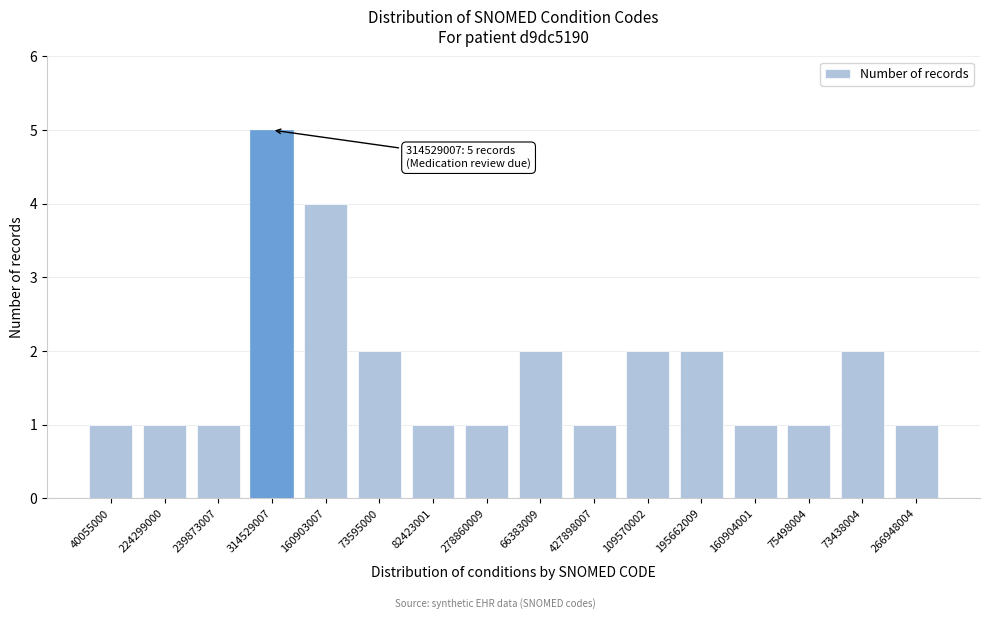

Reading right to left, list all the values displayed in this chart.

266948004=1	73438004=2	75498004=1	160904001=1	195662009=2	109570002=2	427898007=1	66383009=2	278860009=1	82423001=1	73595000=2	160903007=4	314529007=5	239873007=1	224299000=1	40055000=1